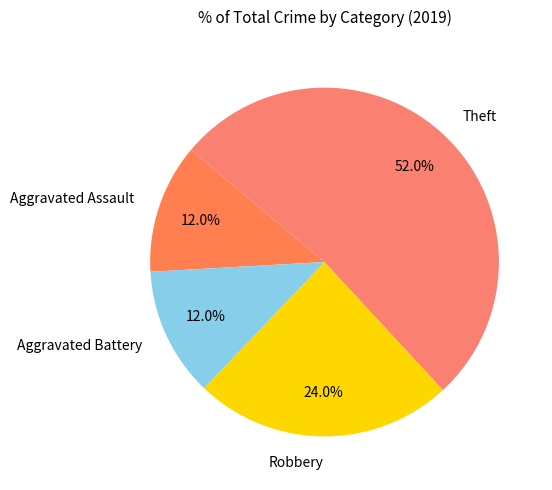

To the nearest percent, what is the difference between the Theft and Robbery slice percentages?

28%